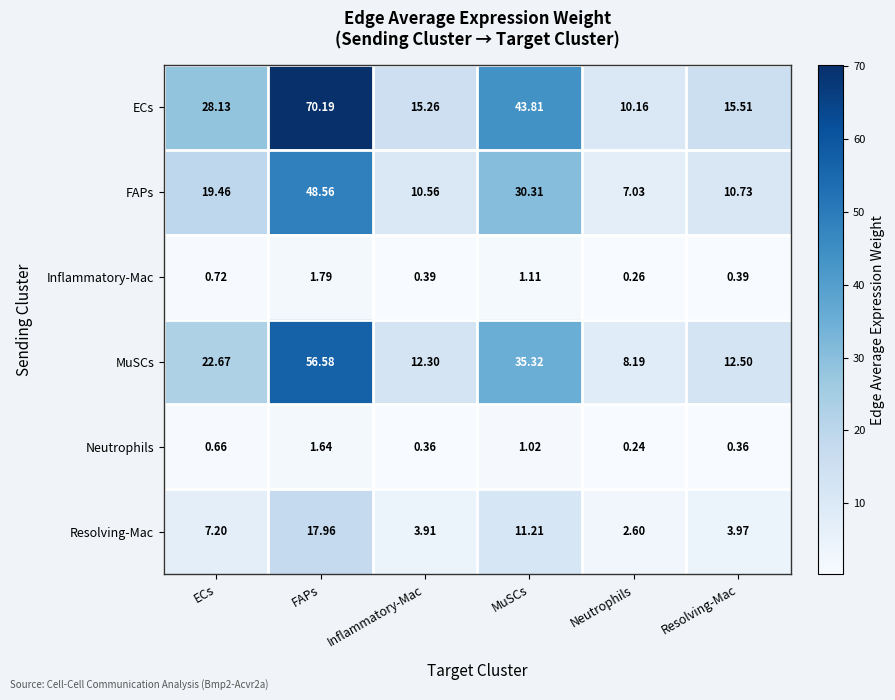

Where does the ECs series first go above 28?

ECs